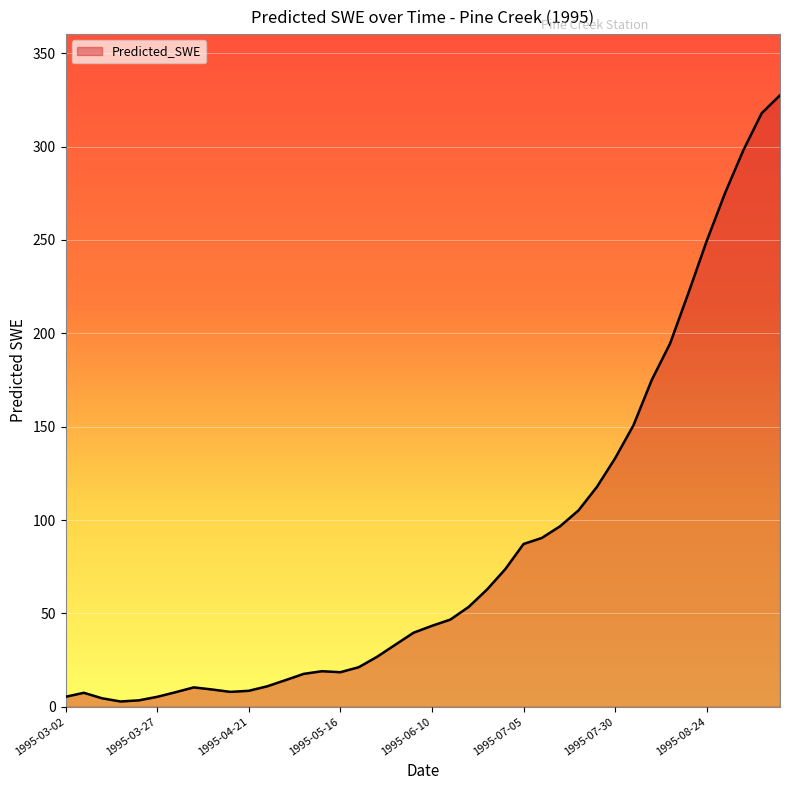

What is the average value?

84.8